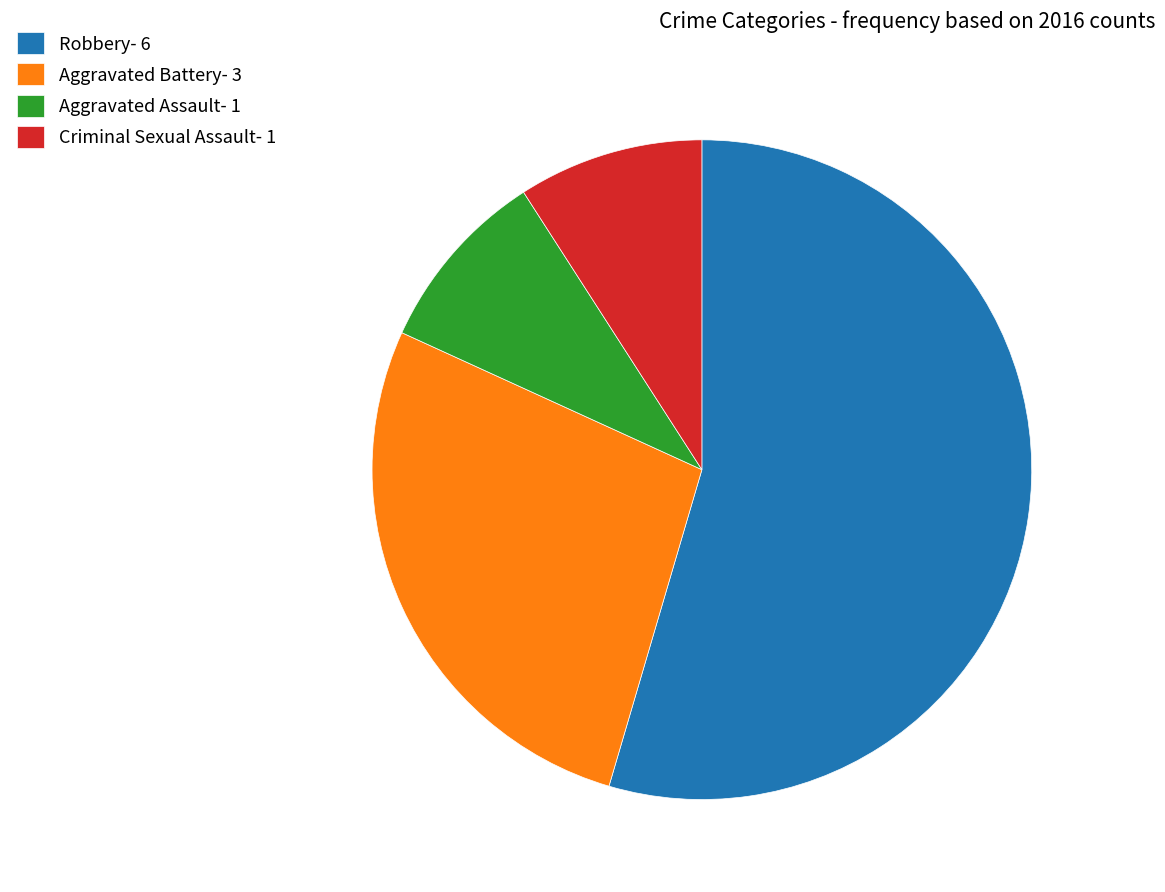

Combined, do Aggravated Assault- 1 and Criminal Sexual Assault- 1 account for over 50%?

No